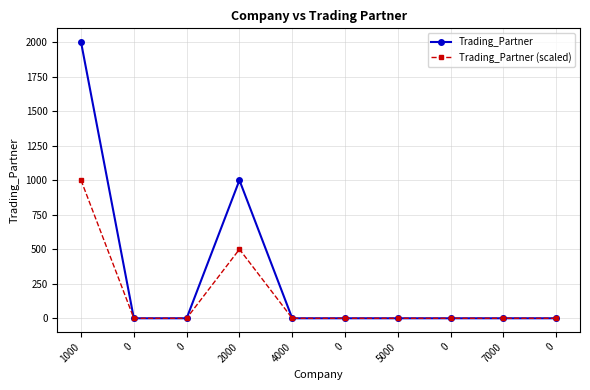

Rank the series by their average value, from lowest to highest.

Trading_Partner (scaled), Trading_Partner